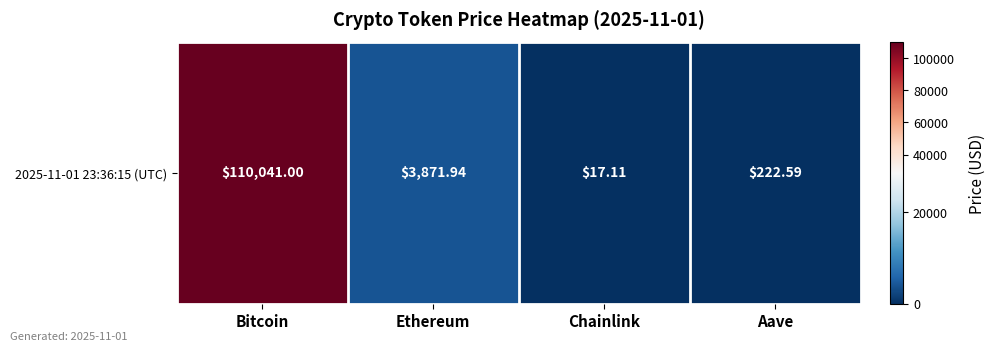

Where is the data nearest to the value 55029?

Ethereum